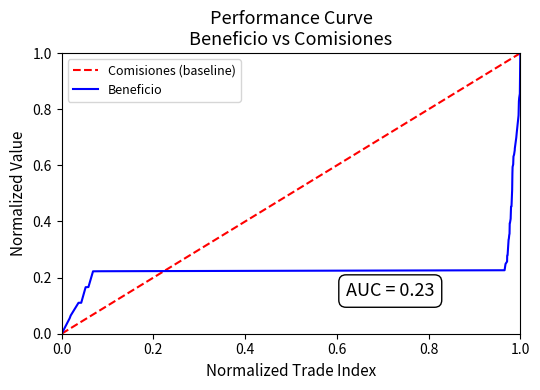

Which category has the highest value in the Beneficio series?

1.0